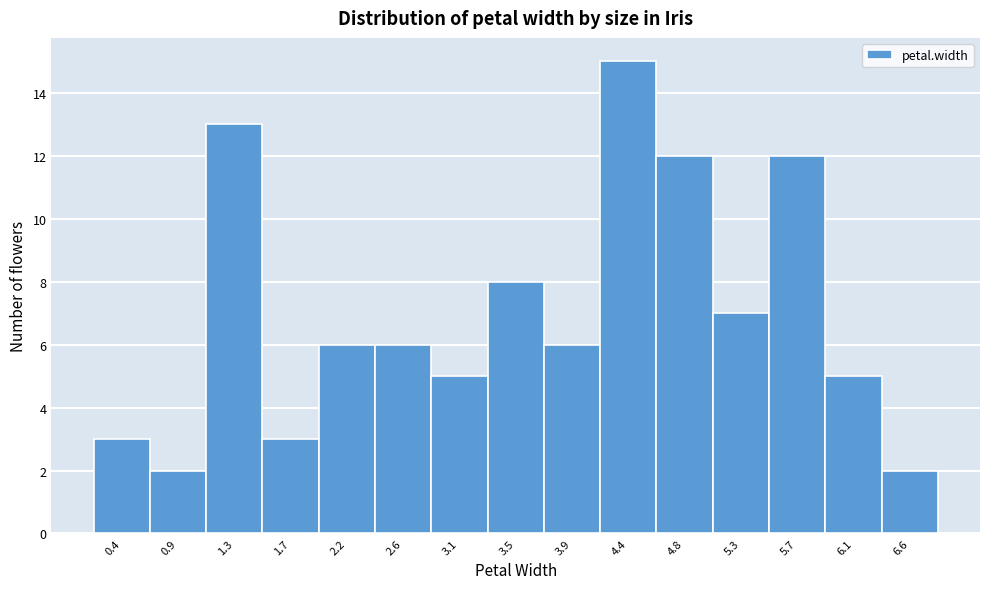

Reading left to right, list every bar in this chart as the range it spans on the x-axis followed by its height. Neither the bar edges nor the heights are printed on the chart, so give them approximately, as read against the axes.

0.20 to 0.64: 3
0.64 to 1.08: 2
1.08 to 1.52: 13
1.52 to 1.96: 3
1.96 to 2.40: 6
2.40 to 2.84: 6
2.84 to 3.28: 5
3.28 to 3.72: 8
3.72 to 4.16: 6
4.16 to 4.60: 15
4.60 to 5.04: 12
5.04 to 5.48: 7
5.48 to 5.92: 12
5.92 to 6.36: 5
6.36 to 6.80: 2